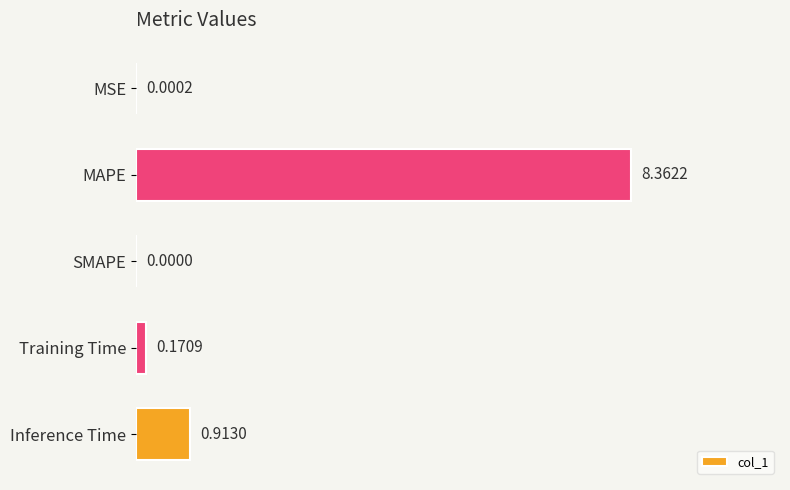

What is the sum of all values?

9.4